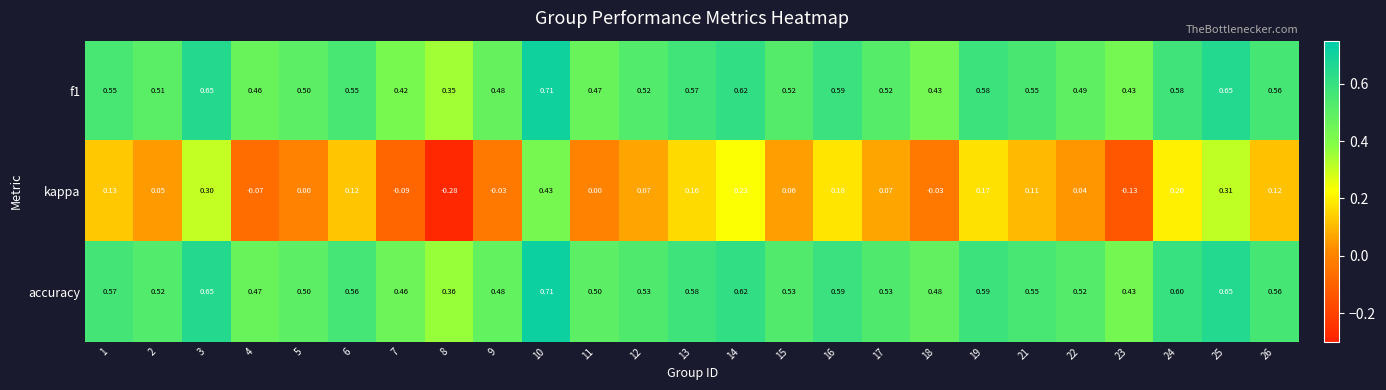

Which series has the largest total across all categories?

accuracy